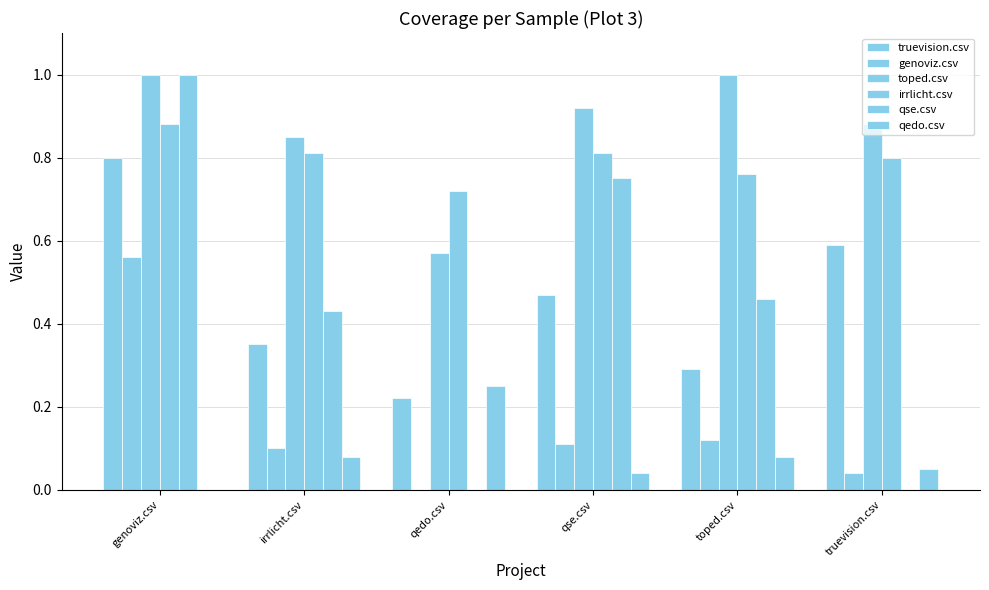

Is it true that irrlicht.csv equals 0.5 at irrlicht.csv?

False